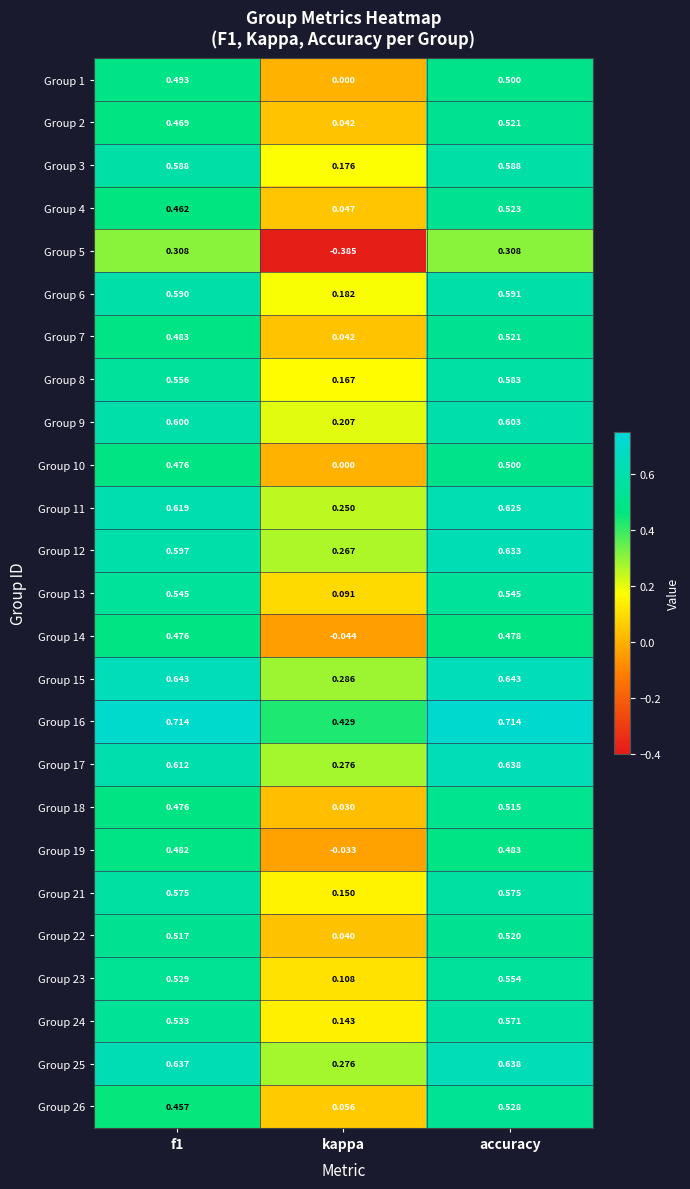

At which category does the chart reach its minimum across all series?

kappa